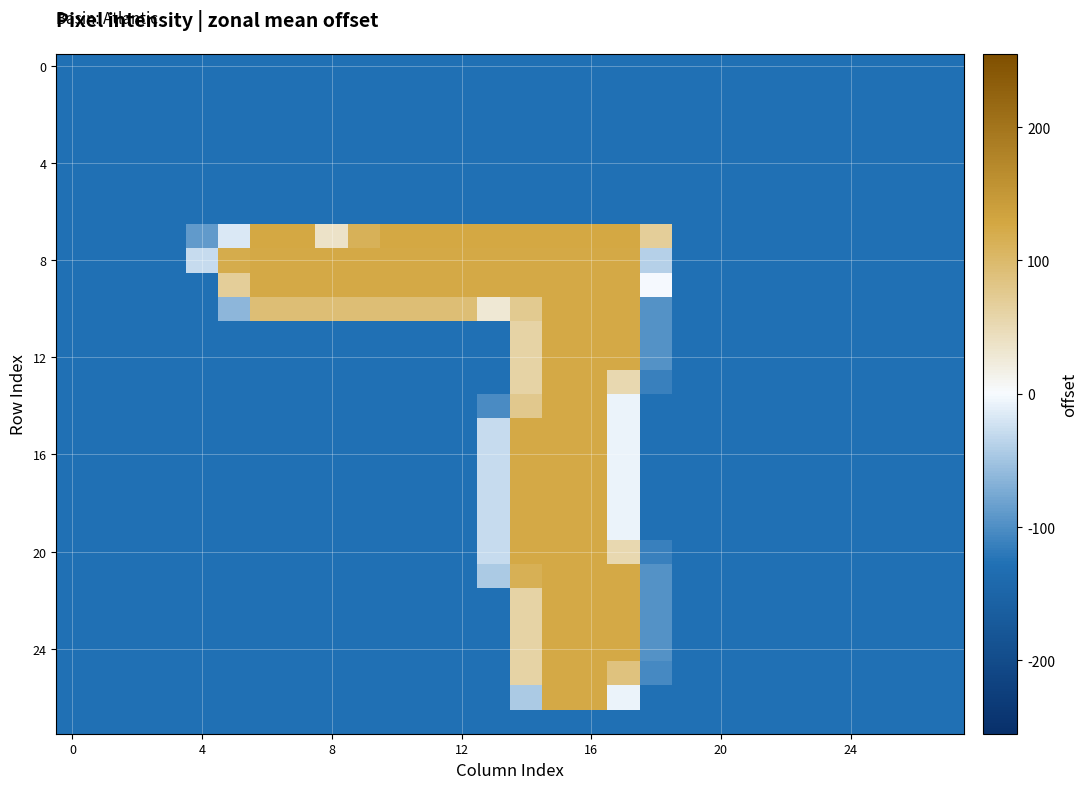

How many data points does each series have?

28